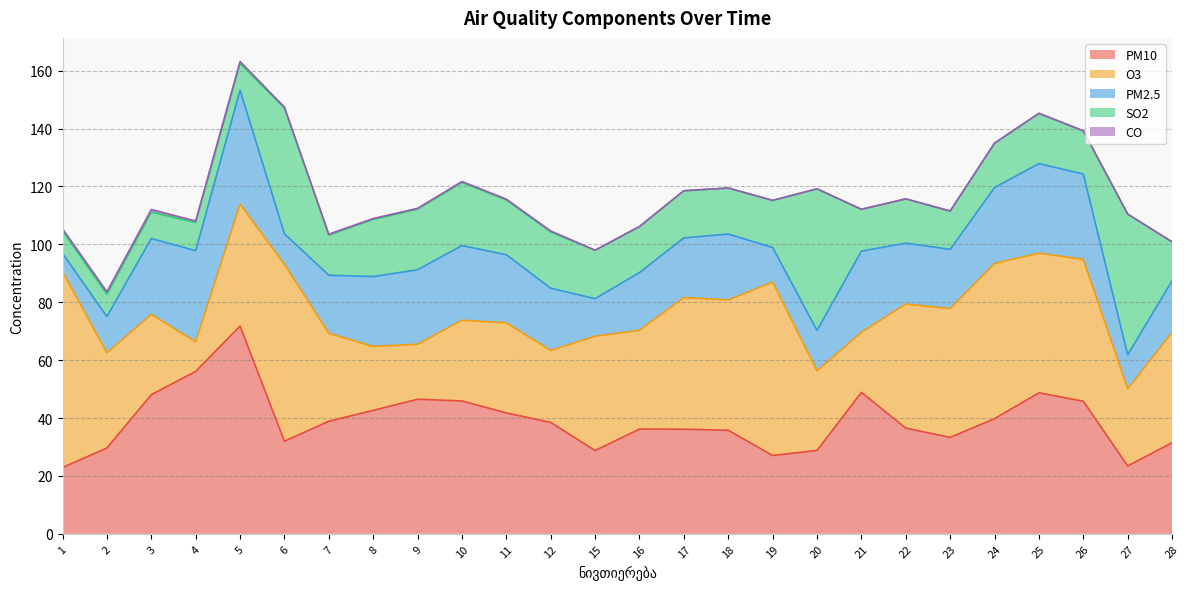

What is the maximum value for SO2?

48.9